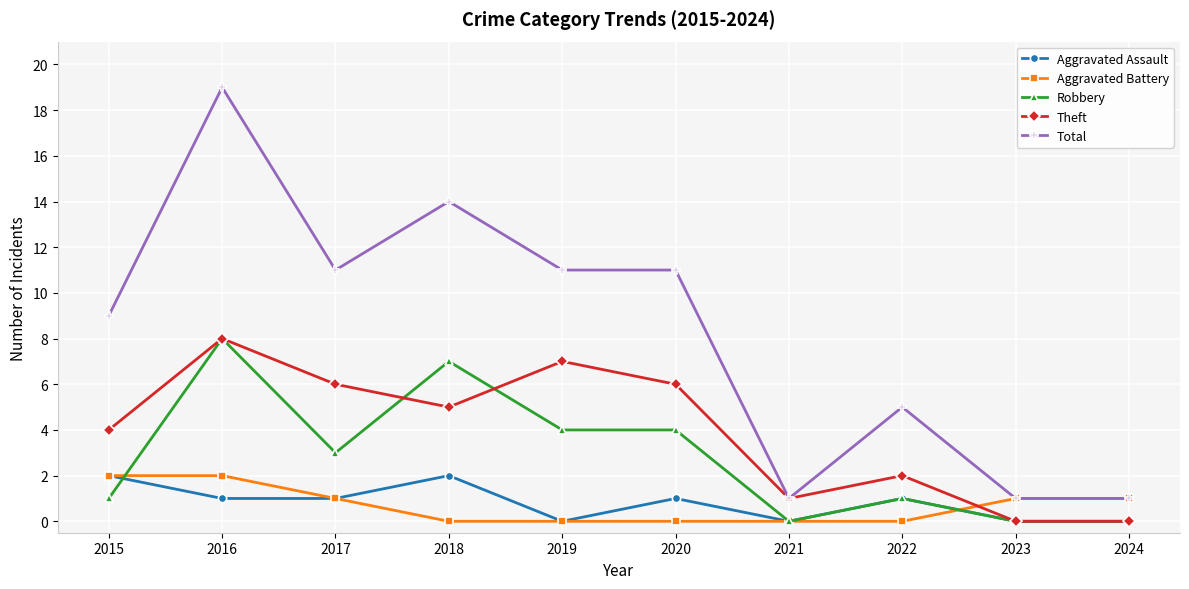

What is the total value across all series at 2016?

38